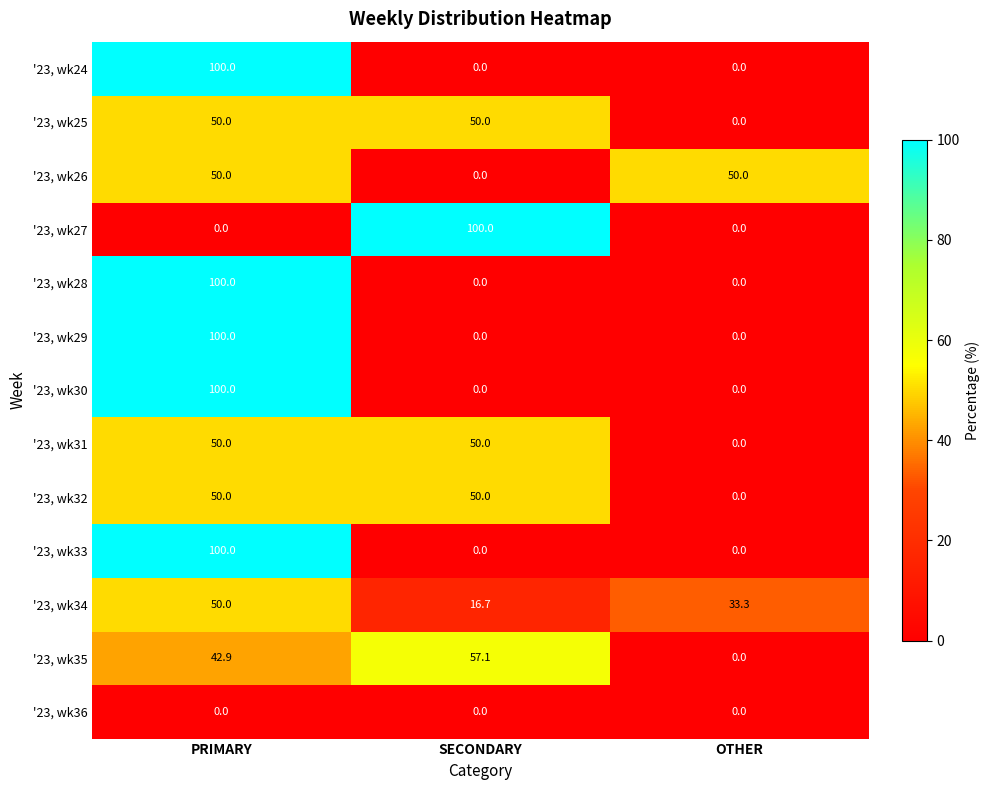

How many data points in '23, wk30 are above 0?

1